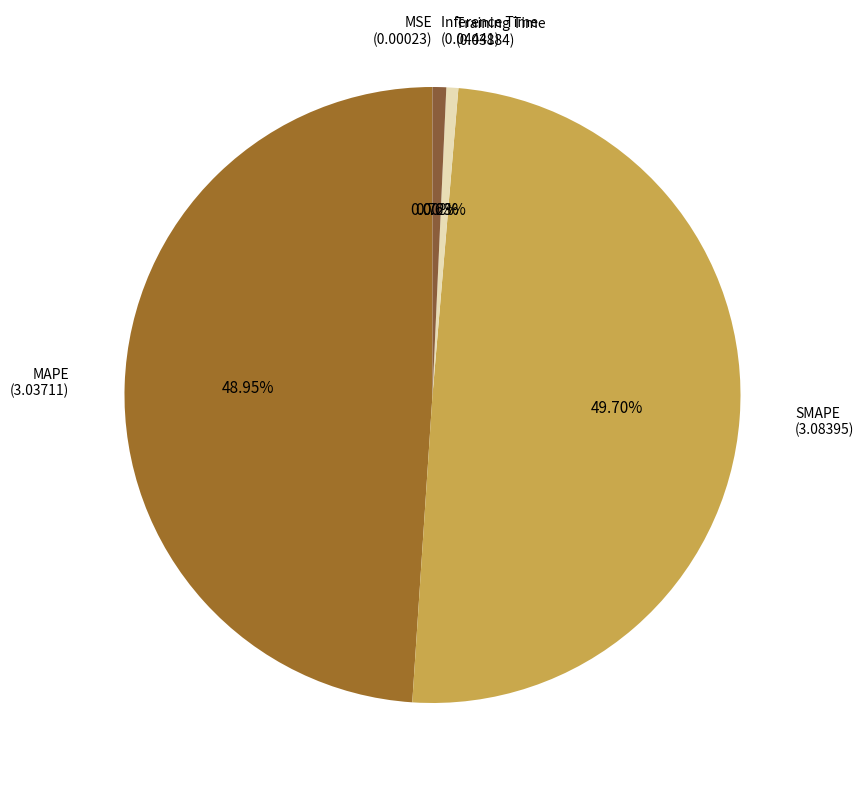

Is Inference Time (0.04441) the majority of the pie?

No